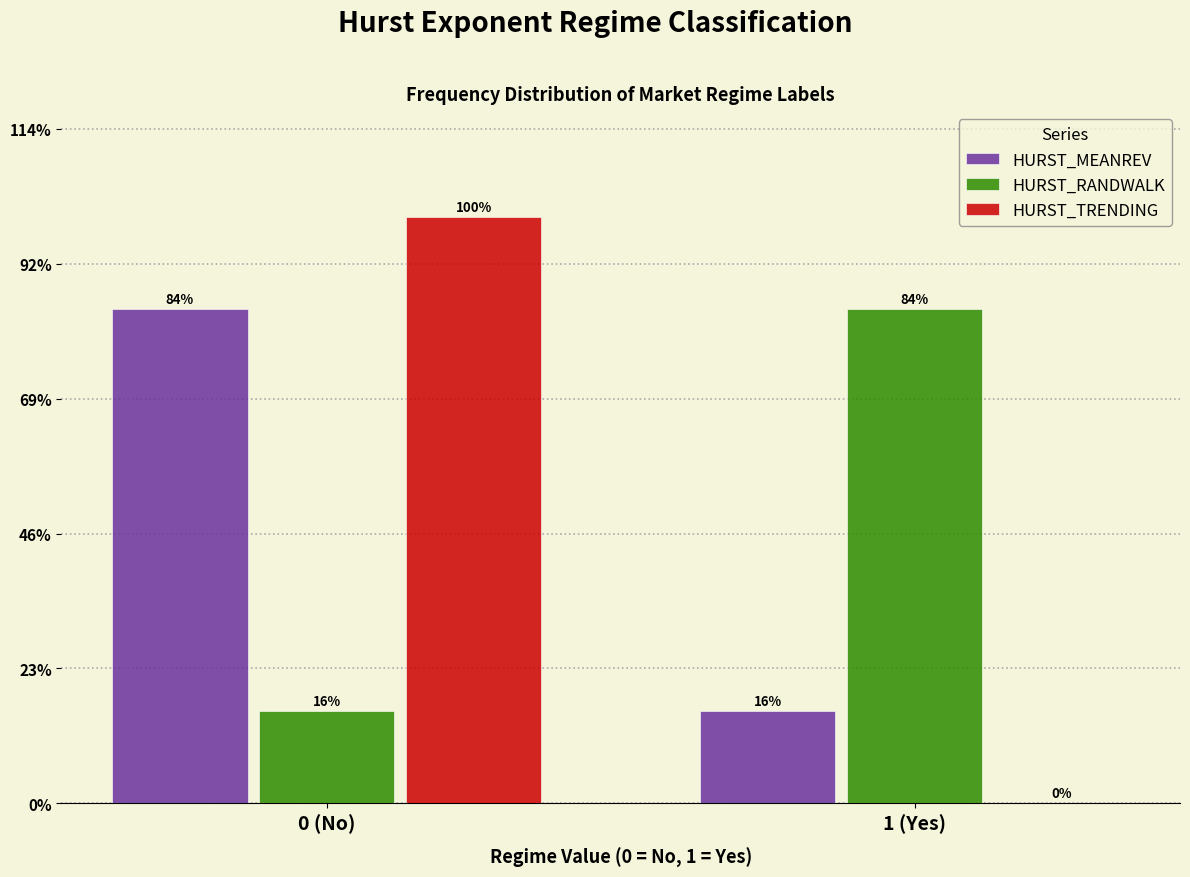

What are all the series names shown in the legend?

HURST_MEANREV, HURST_RANDWALK, HURST_TRENDING